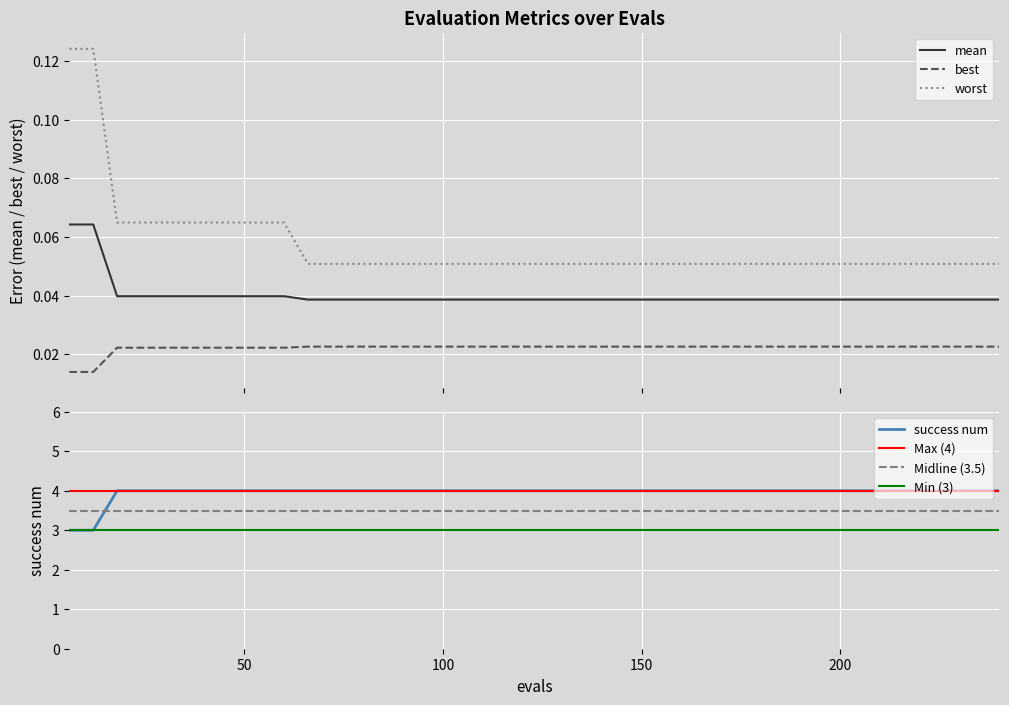

Which series has the largest total across all categories?

success num